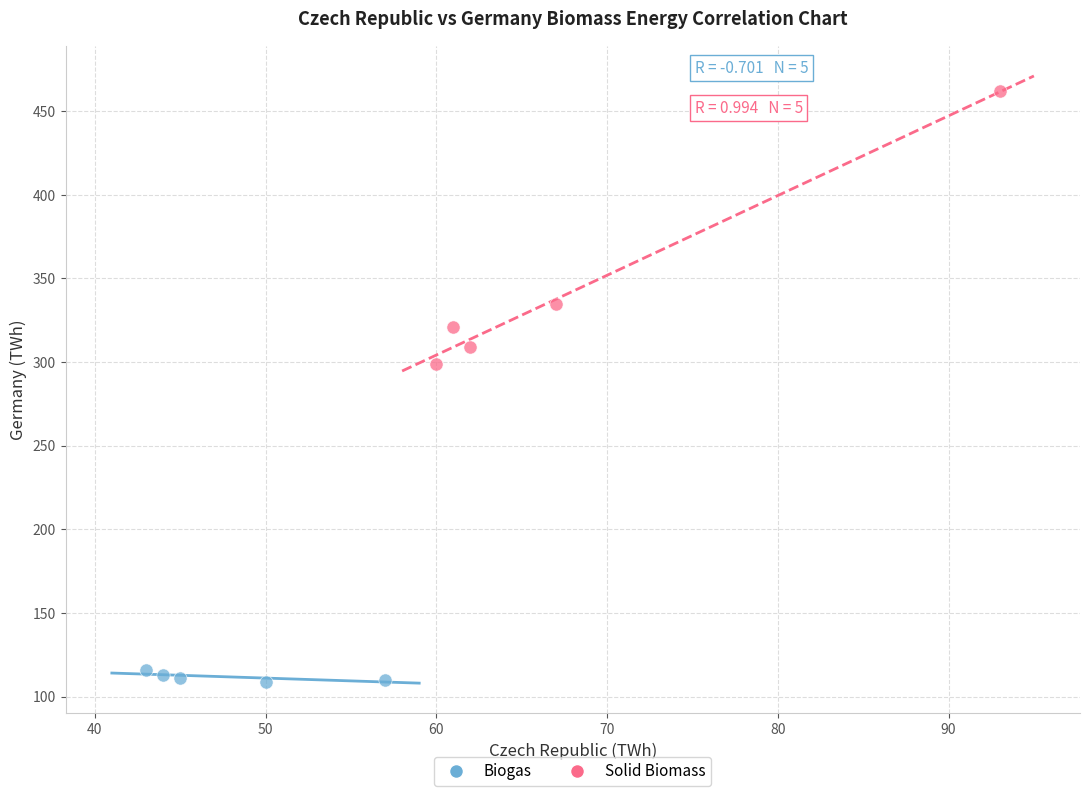

Which series has the largest Y range (max minus min)?

Solid Biomass